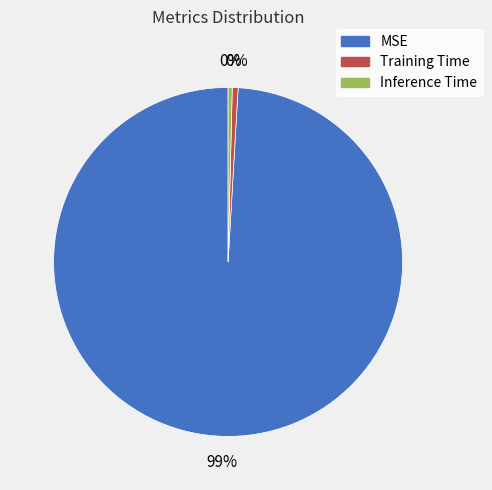

To the nearest percent, what percentage of the pie is Training Time?

1%